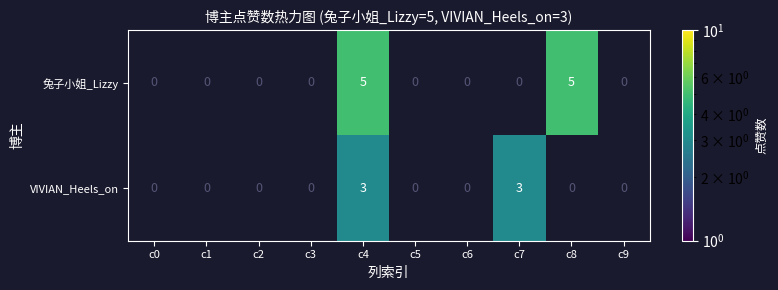

The value of VIVIAN_Heels_on at c4 is 3. True or false?

True